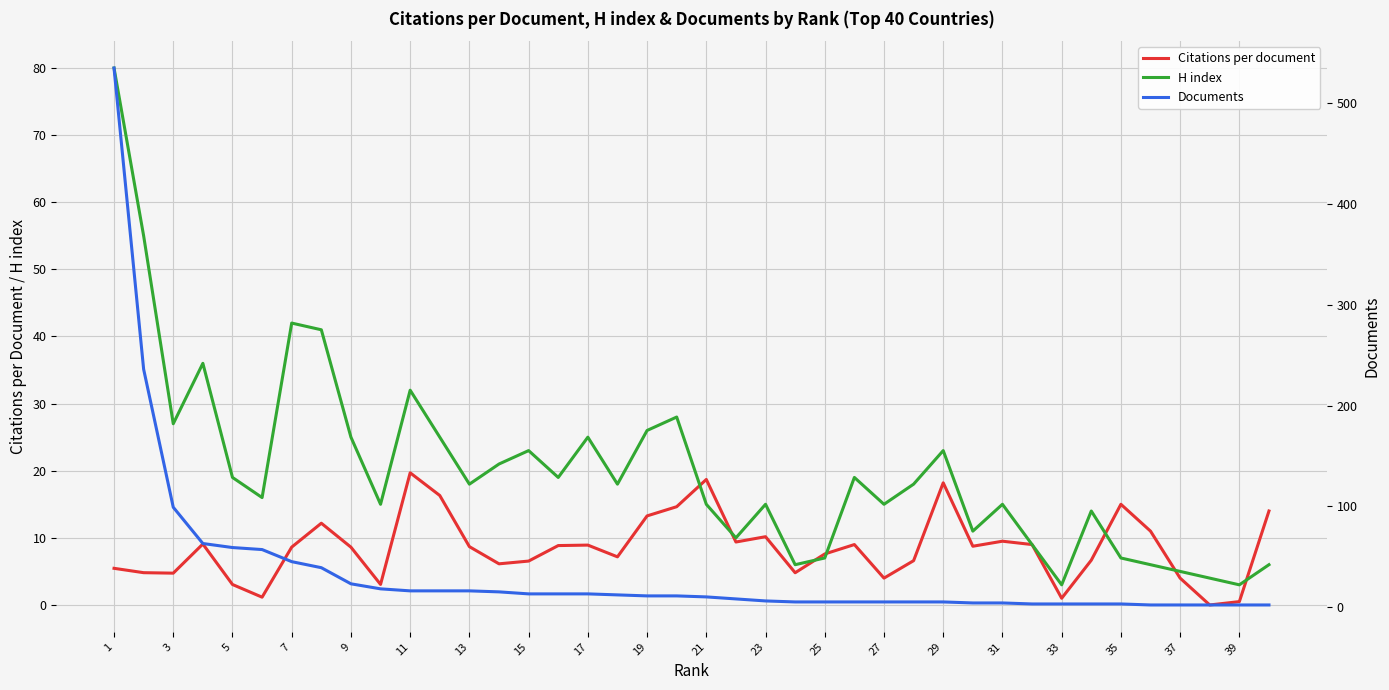

Which series ends up on top after the final intersection of Citations per document and H index?

Citations per document